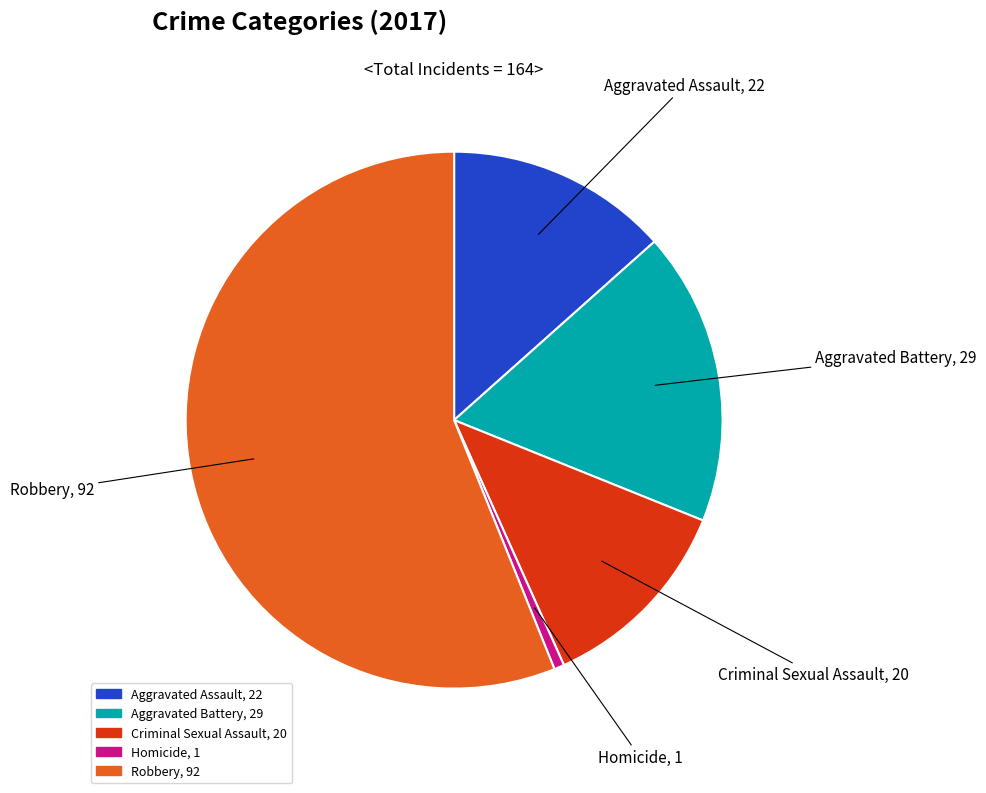

Between Aggravated Assault and Aggravated Battery, which is larger?

Aggravated Battery